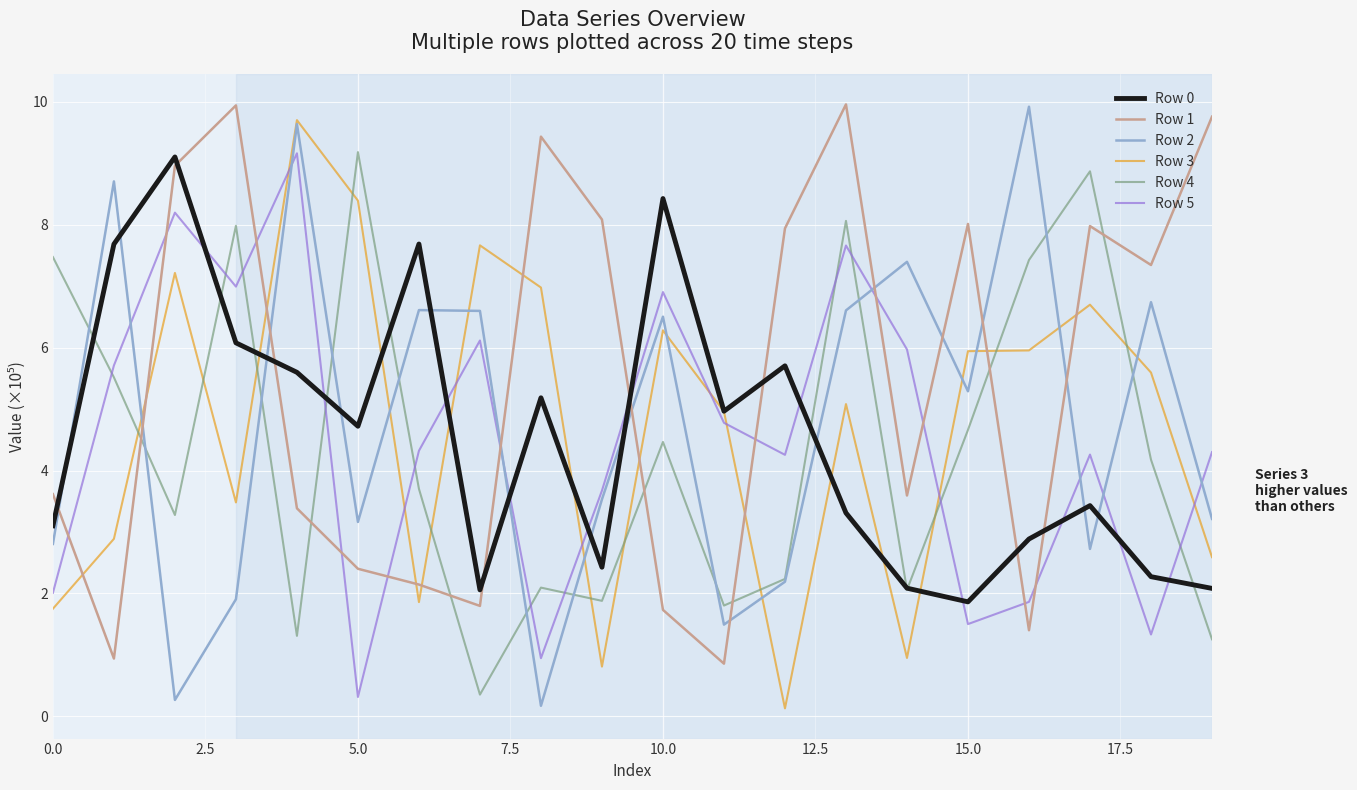

What are all the series names shown in the legend?

Row 0, Row 1, Row 2, Row 3, Row 4, Row 5